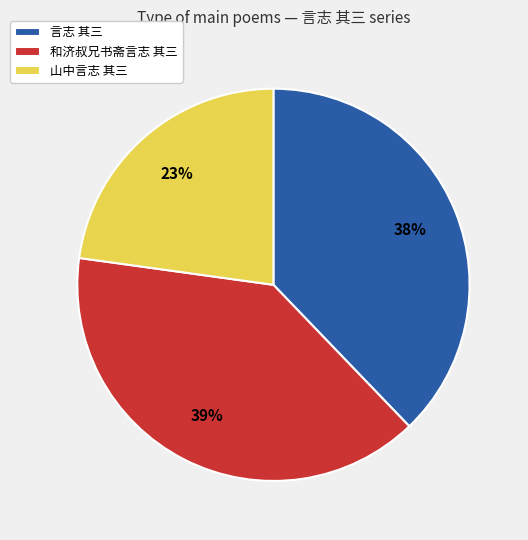

How many slices are in this pie chart?

3